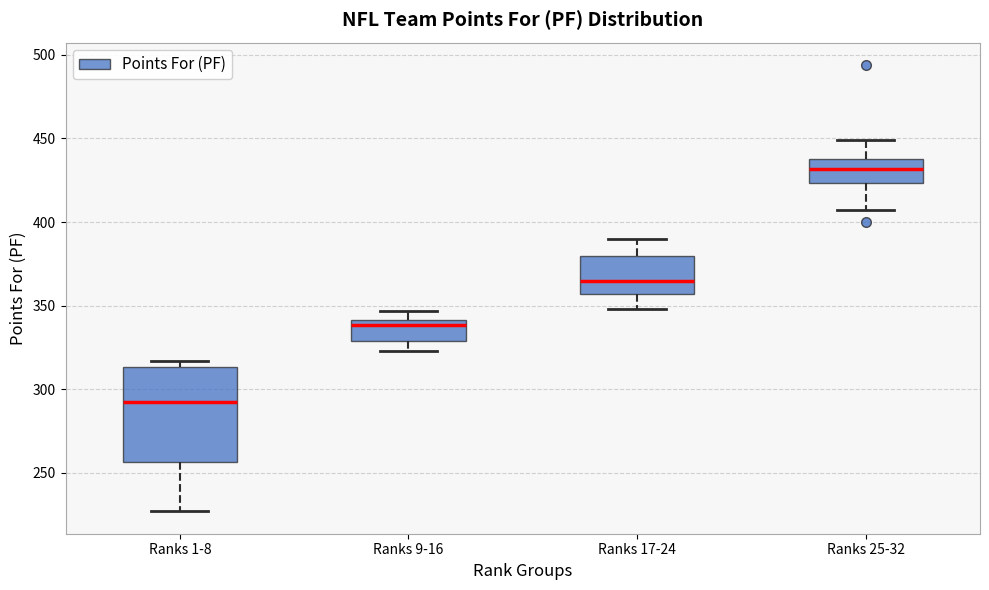

Reading left to right, transcribe this box plot: for each box, give where its median line is, the range the box spans, and where its two whiskers end, as read against the y-axis. The values are not printed on the chart, so give them approximately, as read against the axis.

Ranks 1-8: median 295, box 255 to 315, whiskers 225 to 315 (just above the box's upper edge)
Ranks 9-16: median 340 (just below the box's upper edge), box 330 to 340, whiskers 325 to 345
Ranks 17-24: median 365, box 355 to 380, whiskers 350 to 390
Ranks 25-32: median 430, box 425 to 440, whiskers 405 to 450